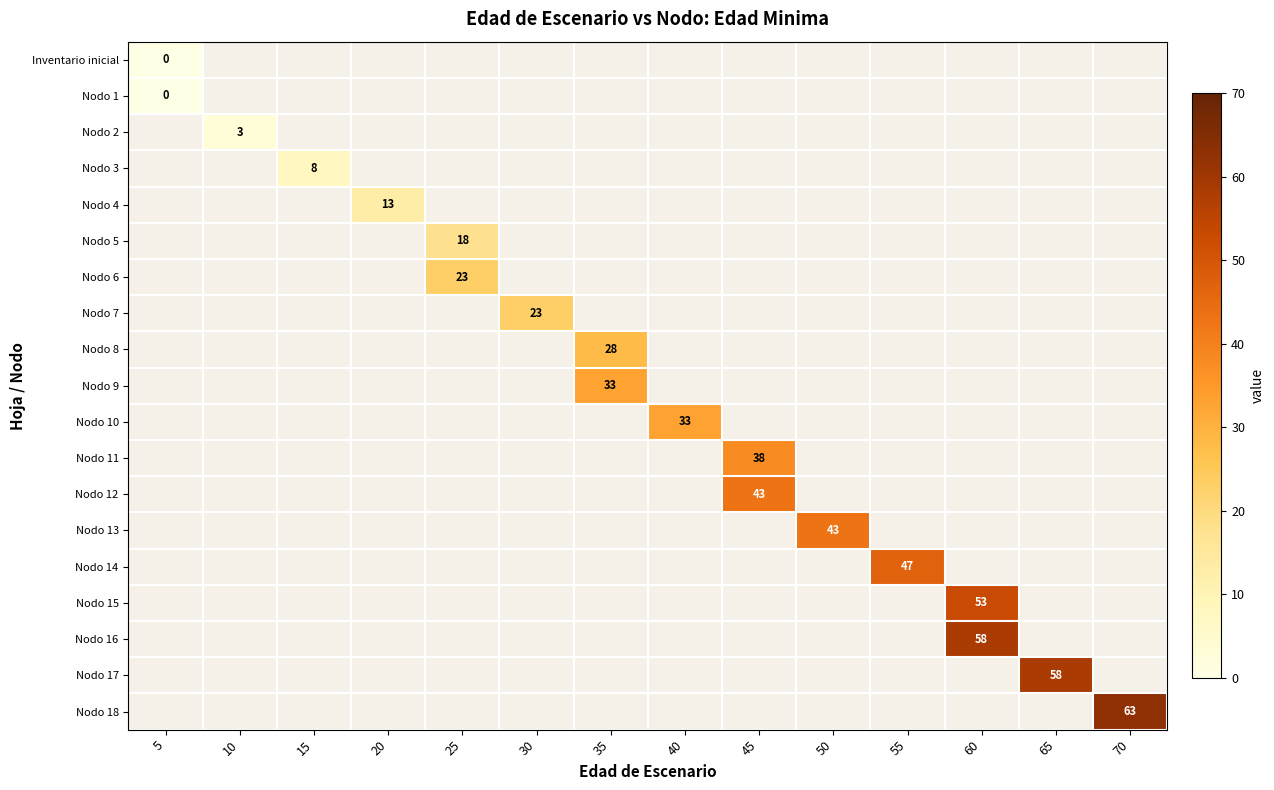

Count the number of categories in the chart.

14